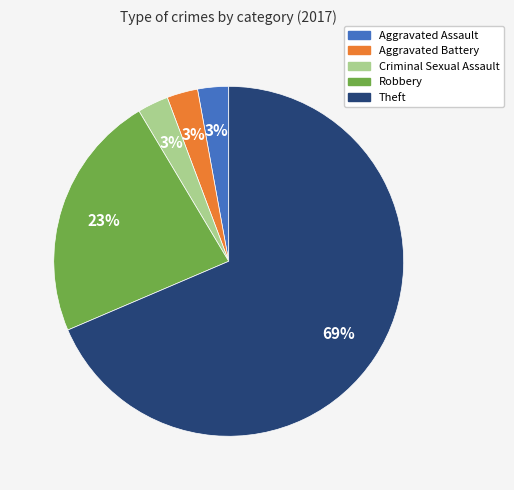

To the nearest percent, what is the average slice percentage?

20%